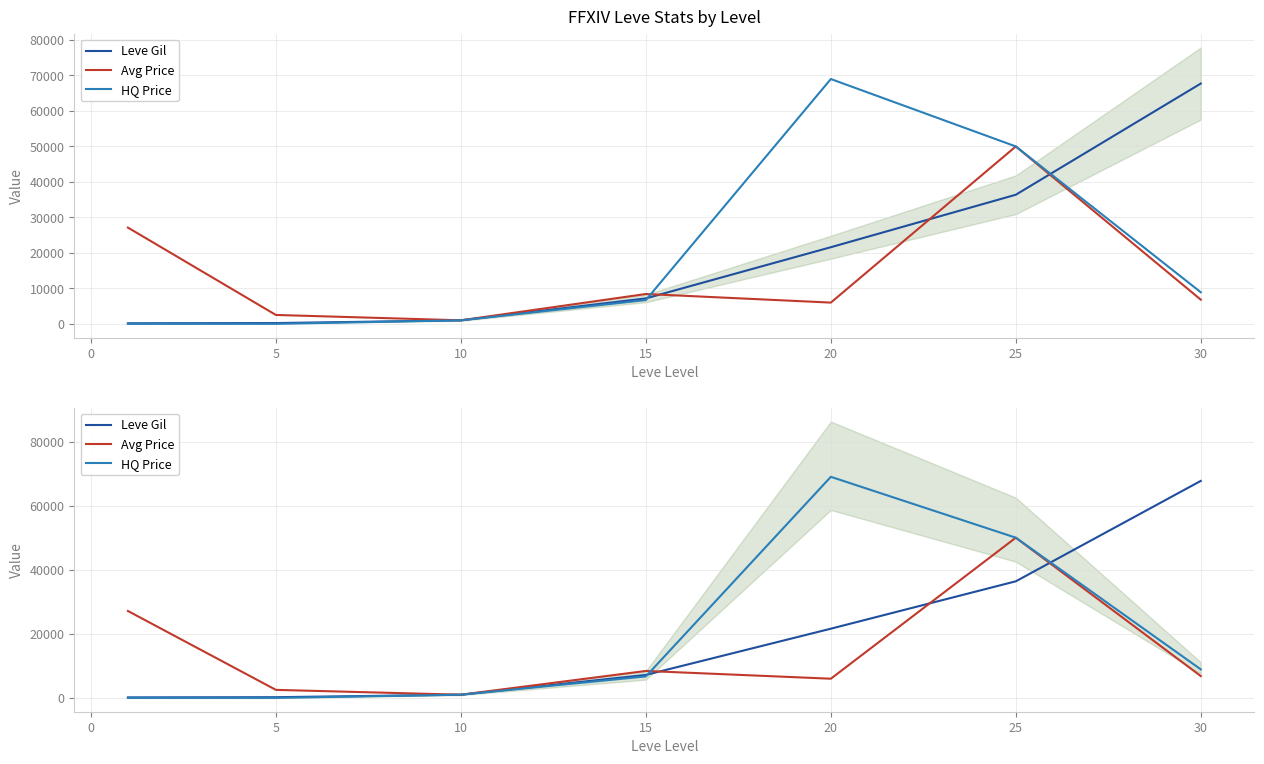

What is the difference between the maximum and minimum values in the Leve Gil series?

67570